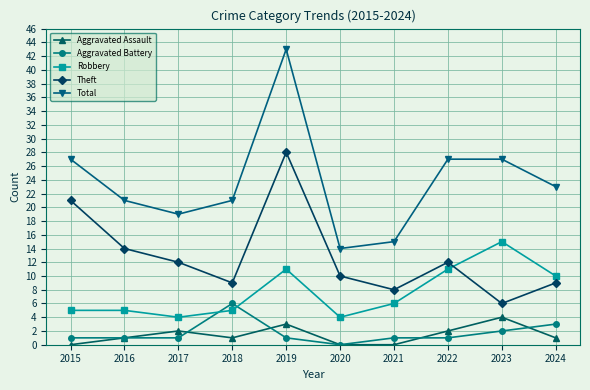

True or false: Theft has more than 2 interior local peaks.

False